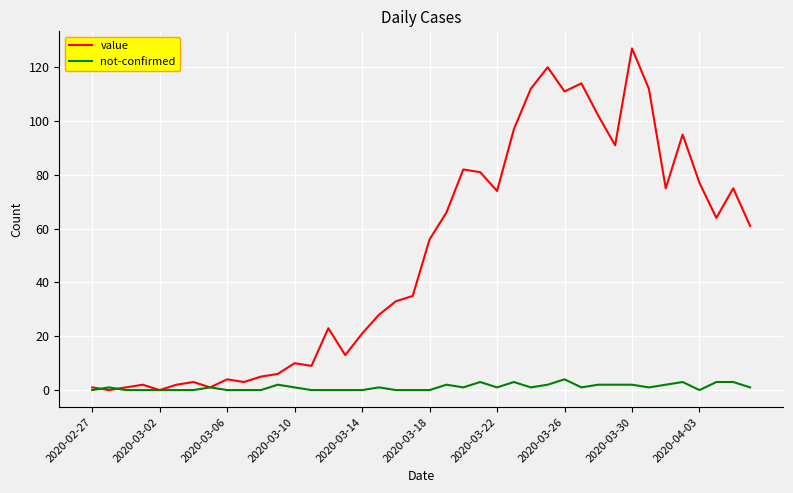

What is the maximum value shown in the chart?

127